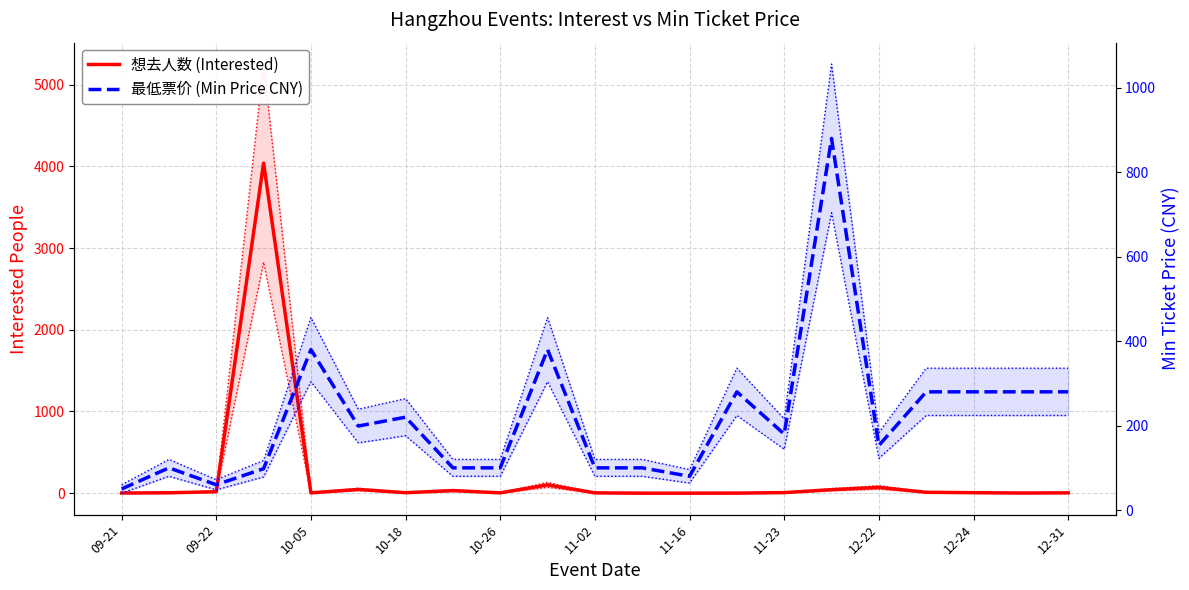

Which series has the largest total across all categories?

最低票价 (Min Price CNY)